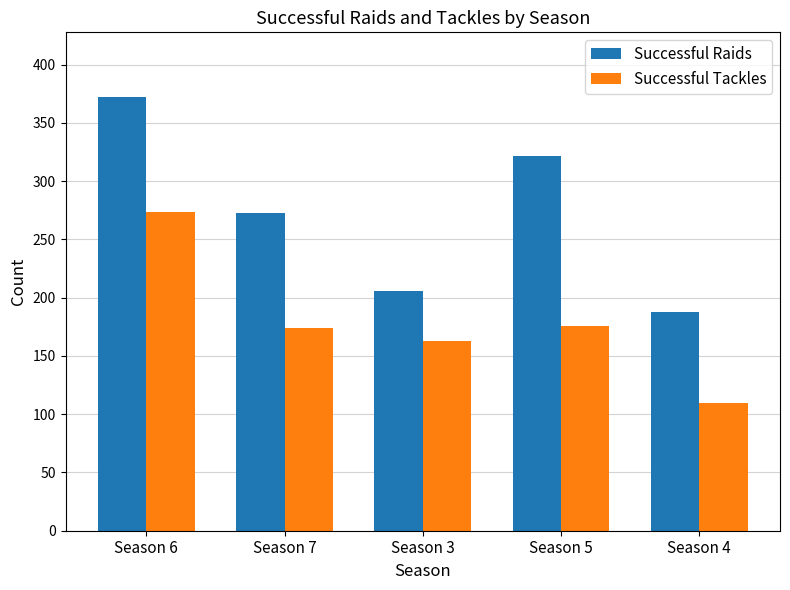

Which series has the largest total across all categories?

Successful Raids